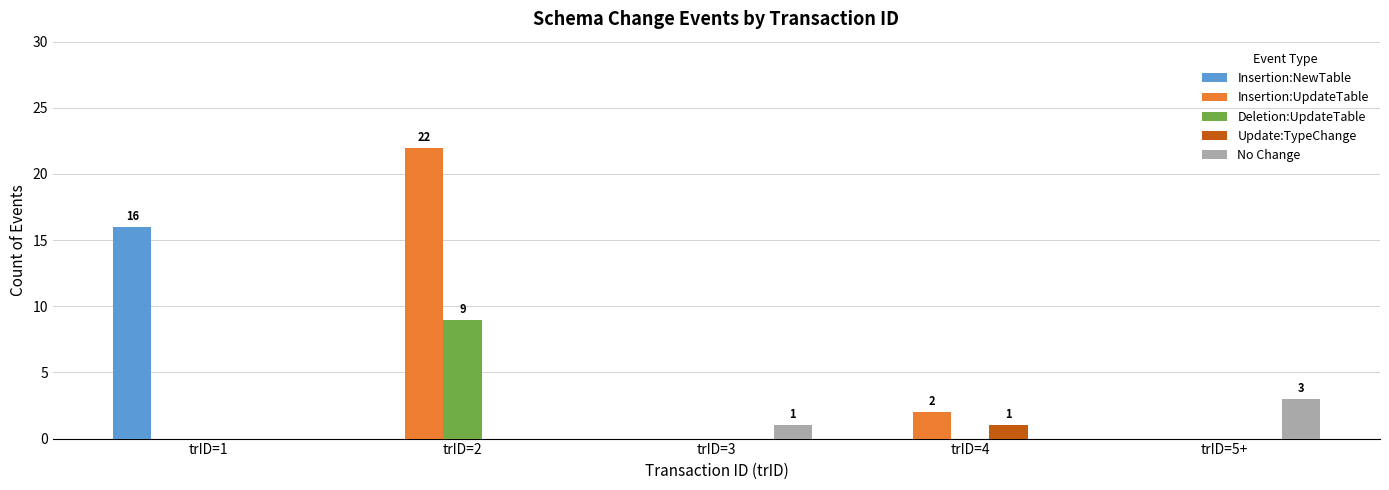

Reading right to left, transcribe all the data shown in this chart.

Insertion:NewTable: trID=5+=0	trID=4=0	trID=3=0	trID=2=0	trID=1=16
Insertion:UpdateTable: trID=5+=0	trID=4=2	trID=3=0	trID=2=22	trID=1=0
Deletion:UpdateTable: trID=5+=0	trID=4=0	trID=3=0	trID=2=9	trID=1=0
Update:TypeChange: trID=5+=0	trID=4=1	trID=3=0	trID=2=0	trID=1=0
No Change: trID=5+=3	trID=4=0	trID=3=1	trID=2=0	trID=1=0